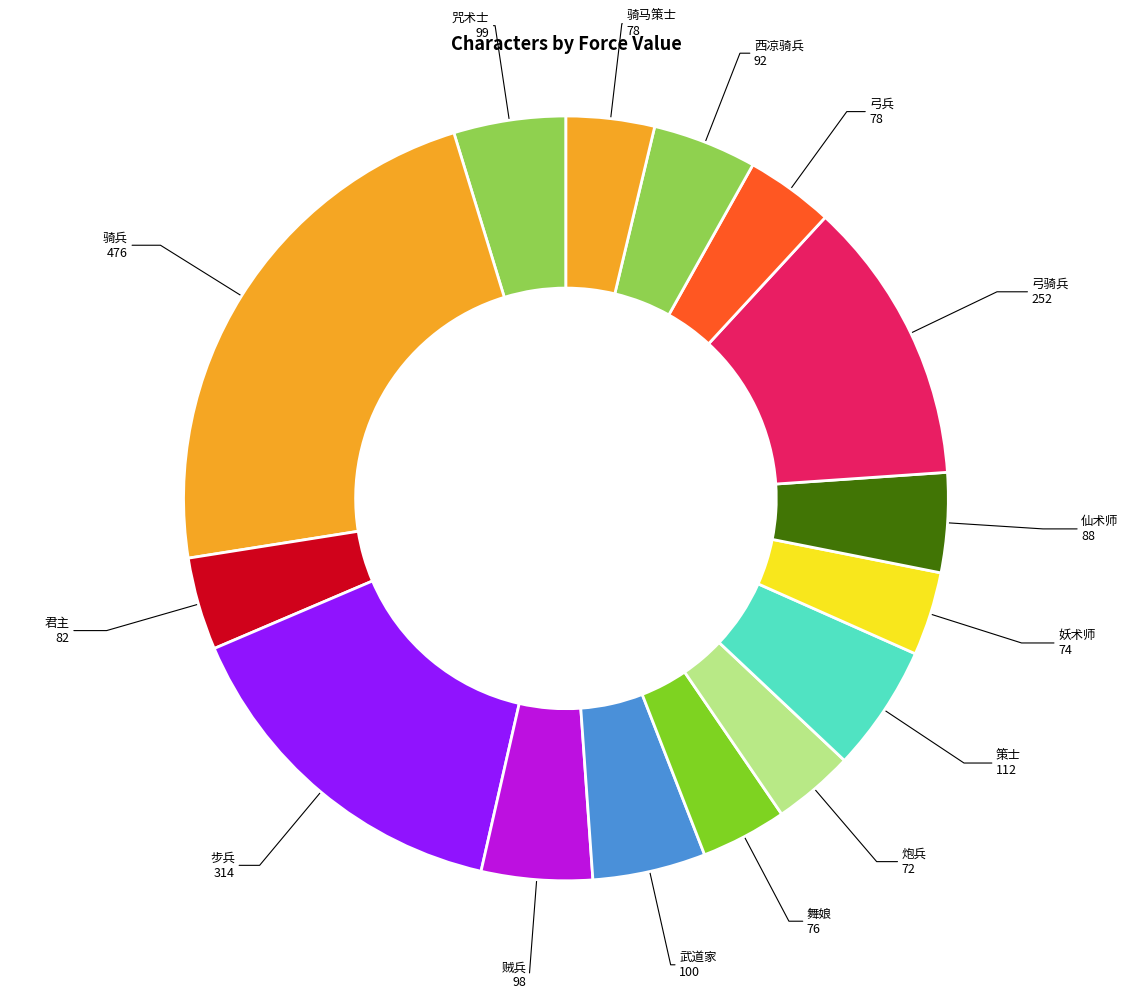

Is 炮兵 the majority of the pie?

No